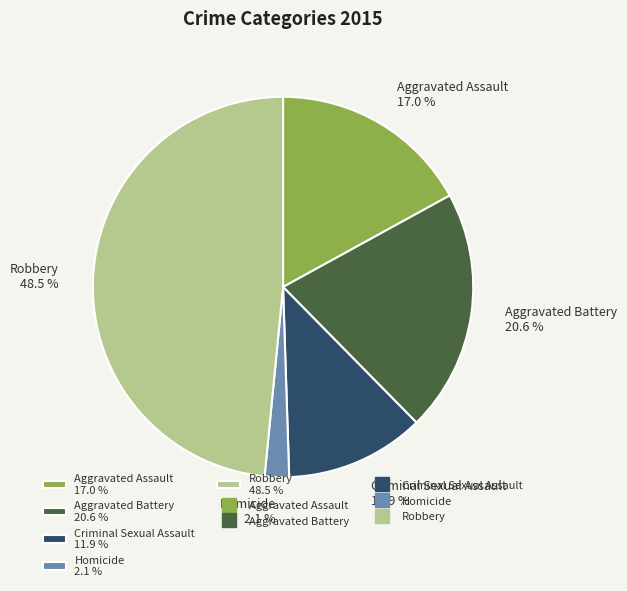

Is there a majority slice in this chart?

No